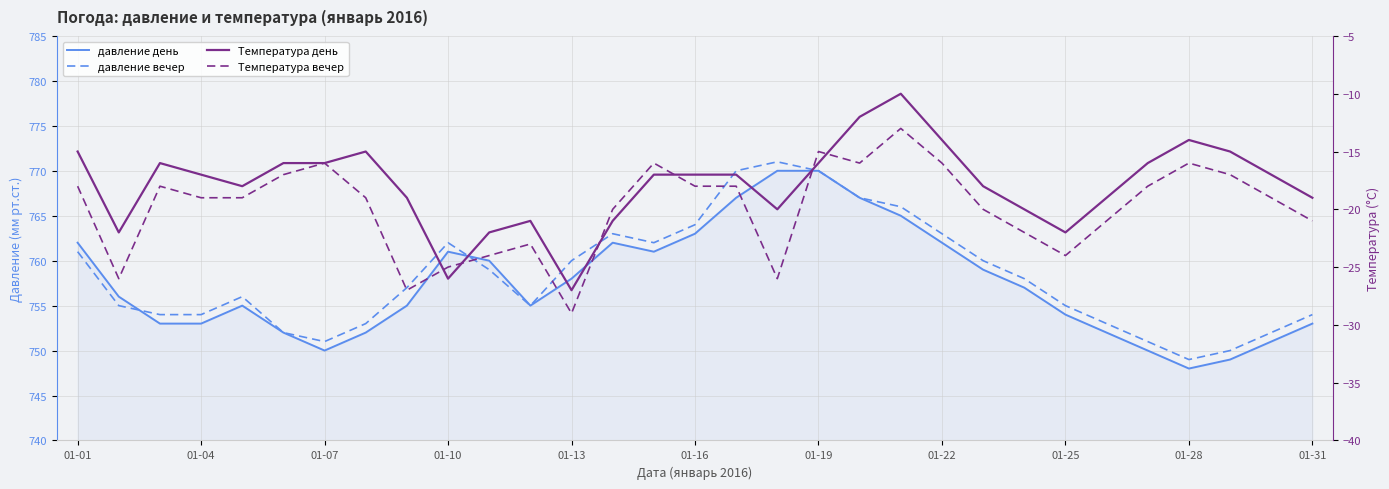

The Температура вечер series shows -42 at 01-10. True or false?

False